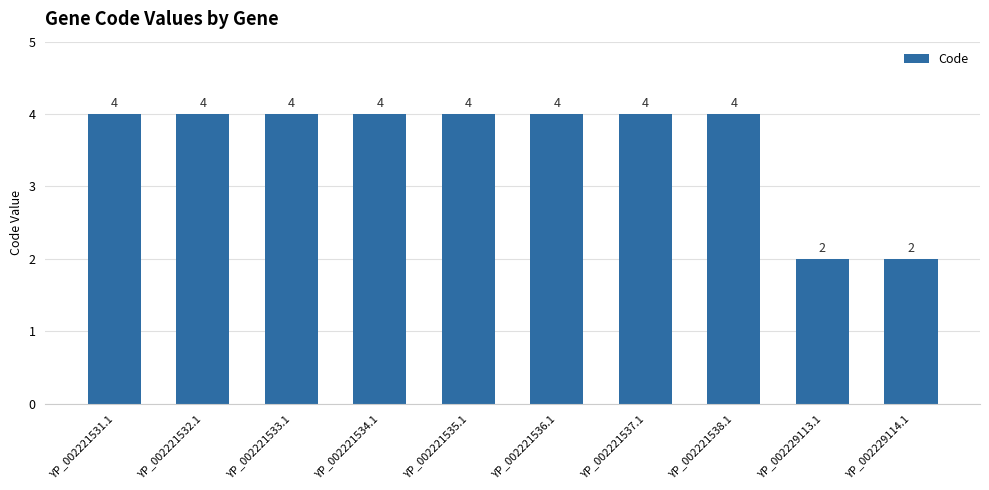

What is the difference between the maximum and second lowest values?

2